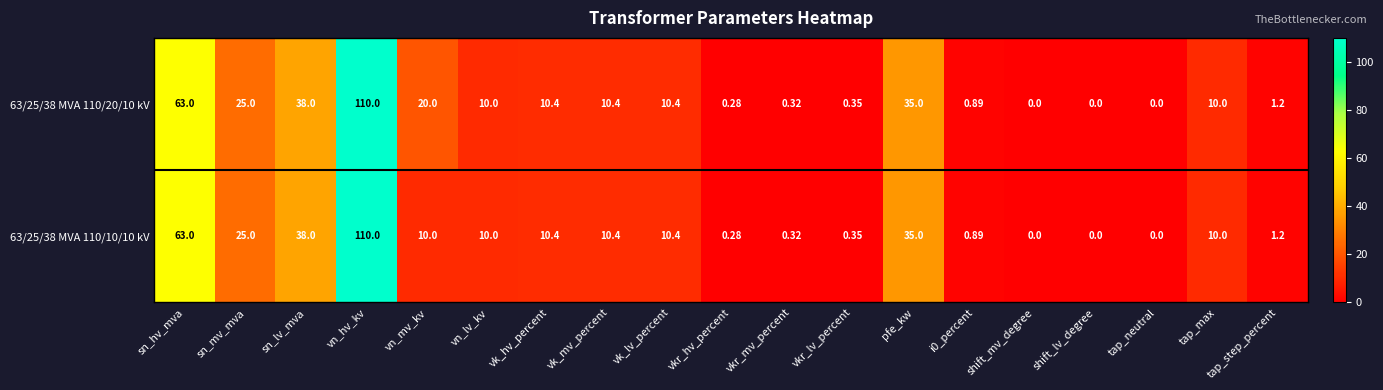

Count the number of categories in the chart.

19